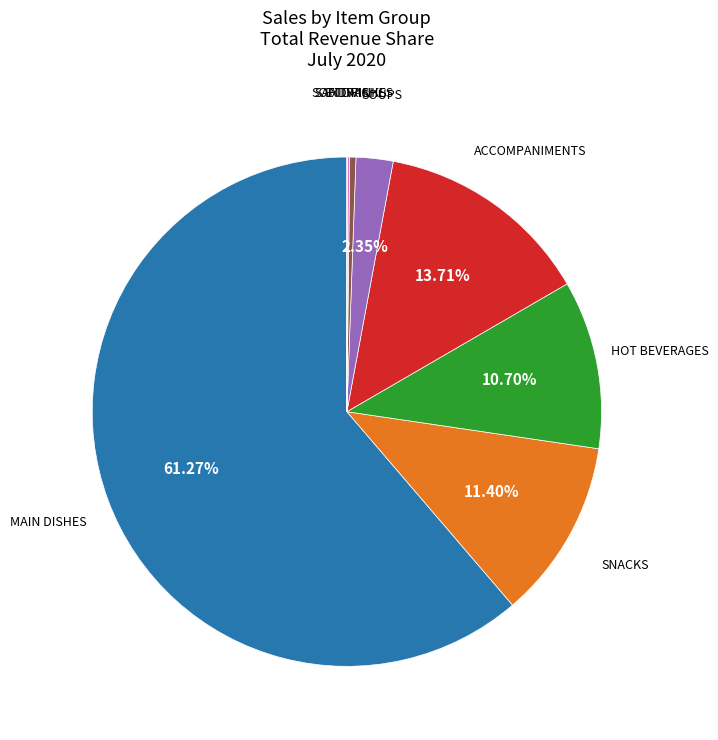

To the nearest percent, what is the difference between the largest and smallest slice percentages?

61%